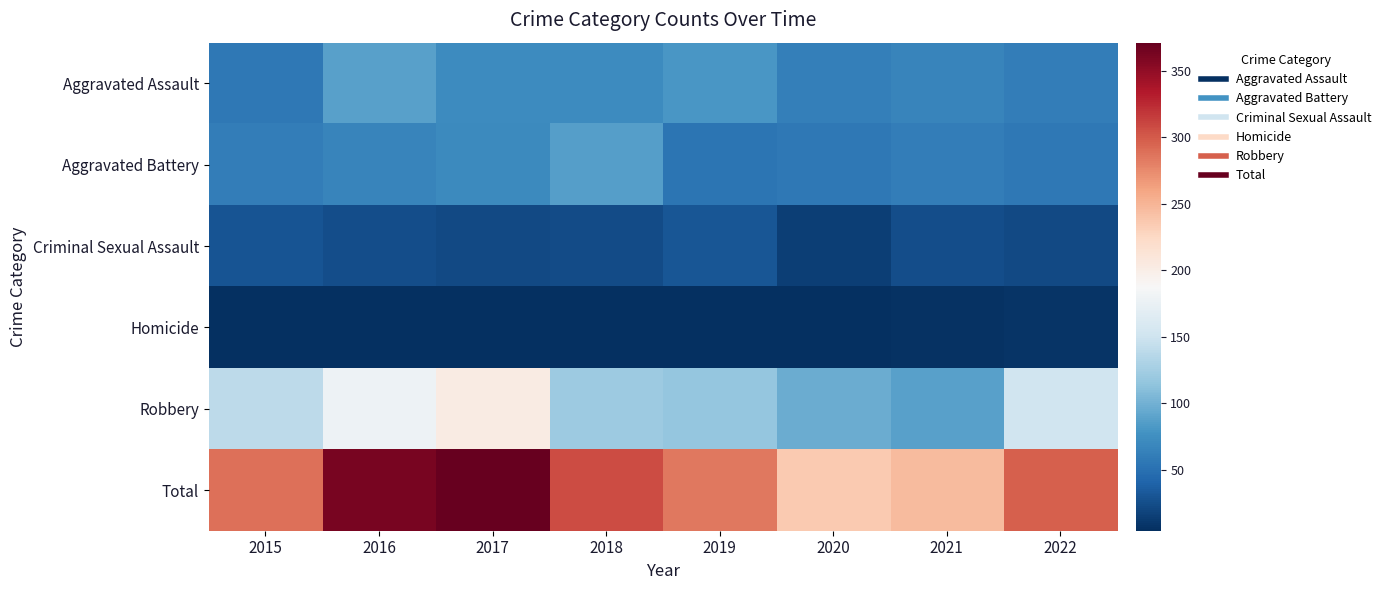

What is the smallest value displayed?

4